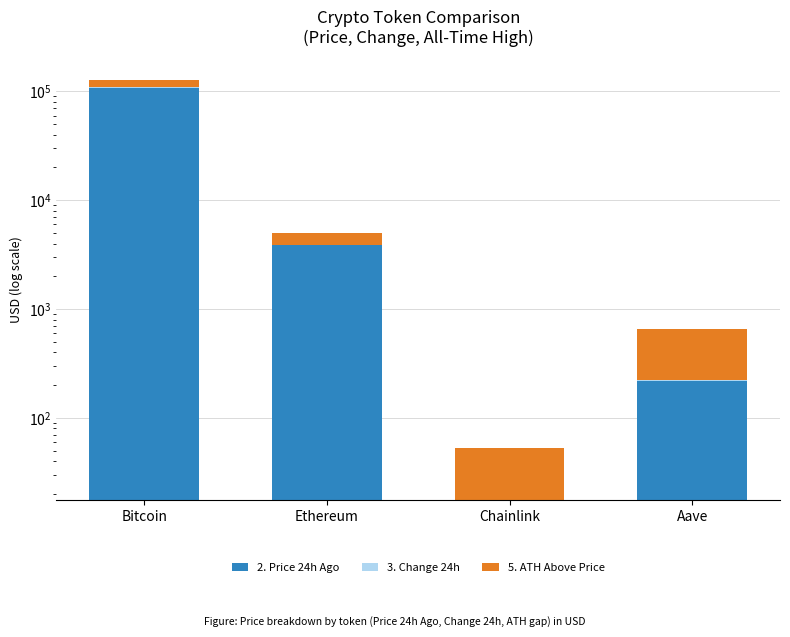

True or false: 3. Change 24h has a value of 48.8 at Ethereum.

False